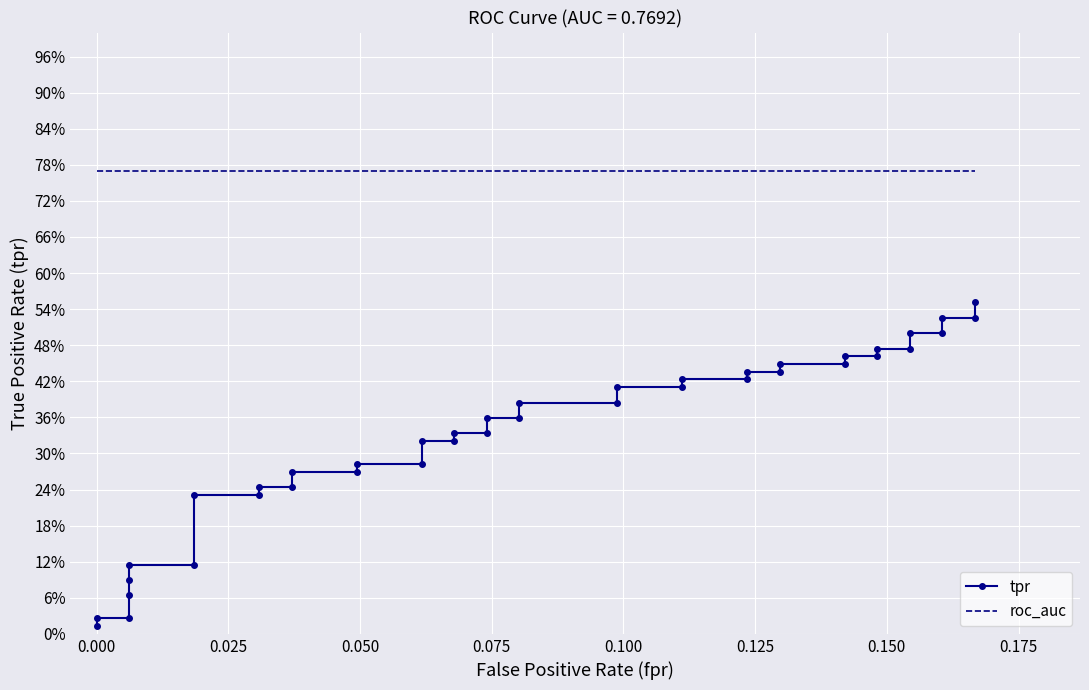

What are all the series names shown in the legend?

tpr, roc_auc